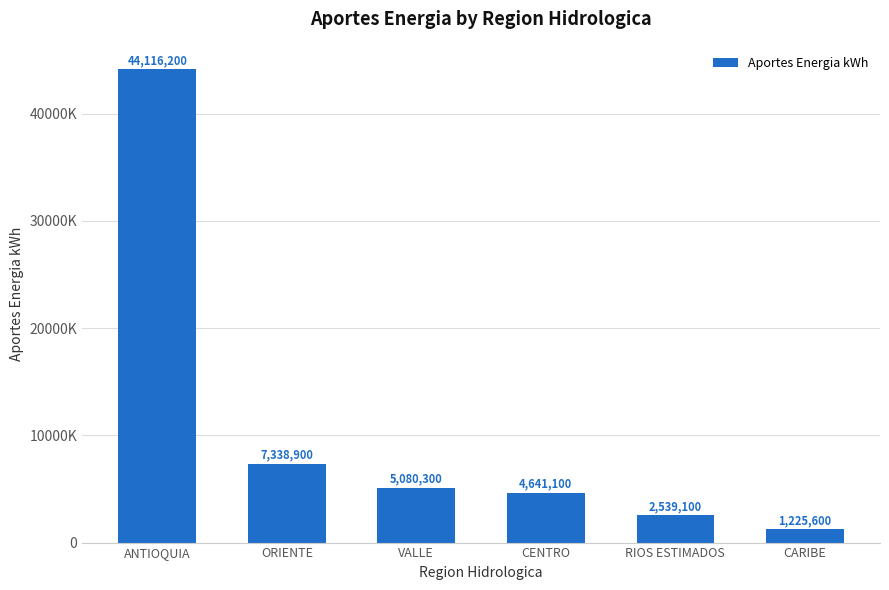

Count the number of data series in this chart.

1